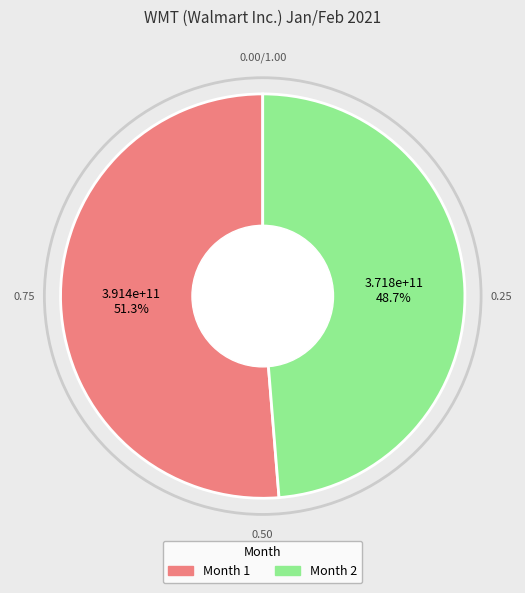

Combined, what portion of the pie is Month 2 and Month 1?

100.0%